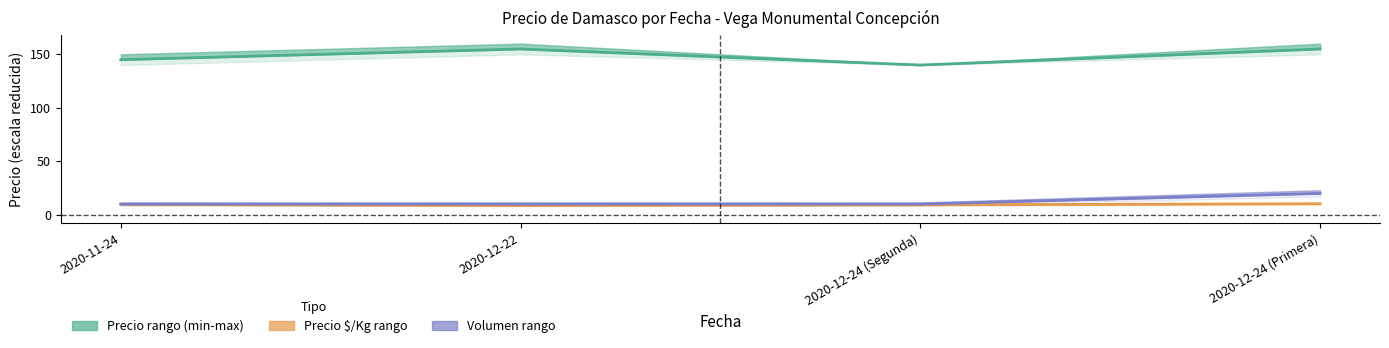

In Precio promedio ponderado, how many points are lower than both neighbors (excluding endpoints)?

1